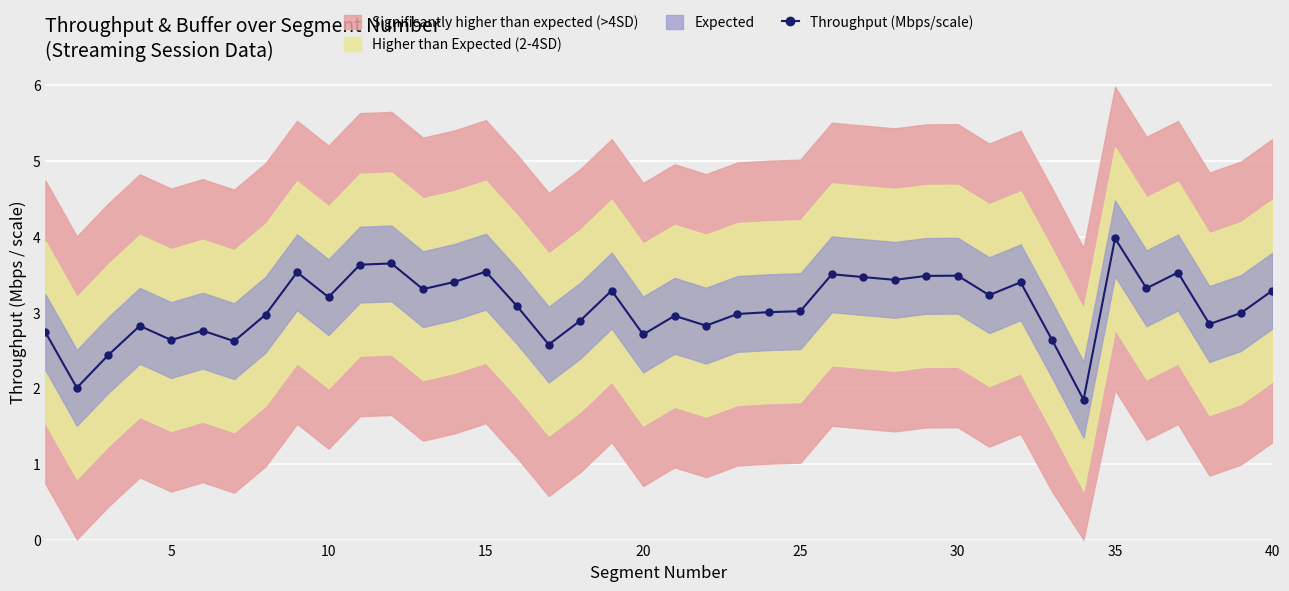

How many values are below 3?

18